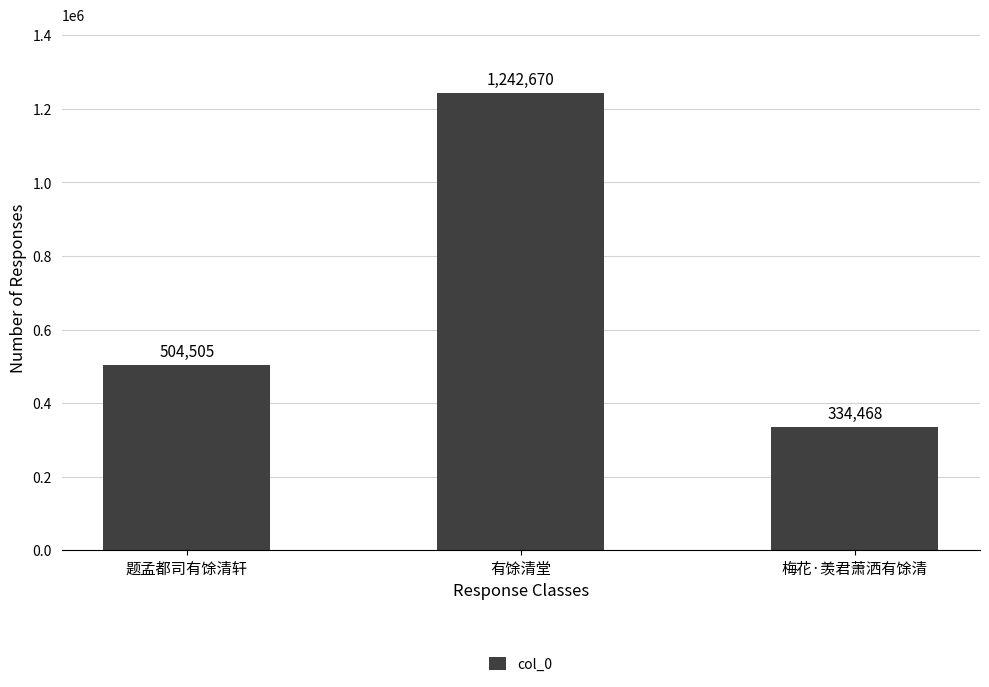

Rank the categories by value from highest to lowest.

有馀清堂, 题孟都司有馀清轩, 梅花·羡君萧洒有馀清